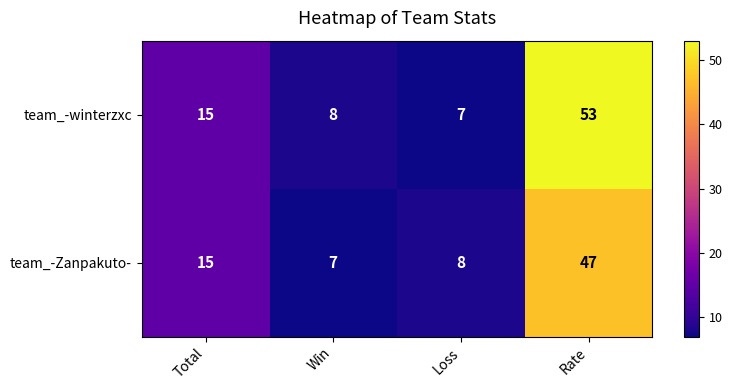

The value of team_-winterzxc at Total is 15. True or false?

True